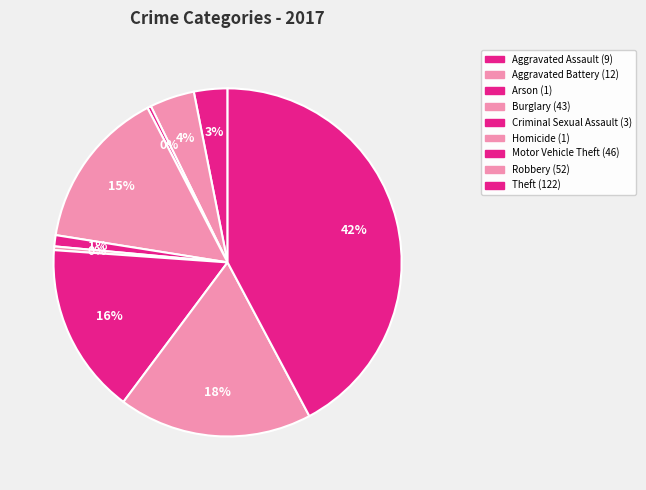

To the nearest percent, what percentage of the pie is Aggravated Battery?

4%